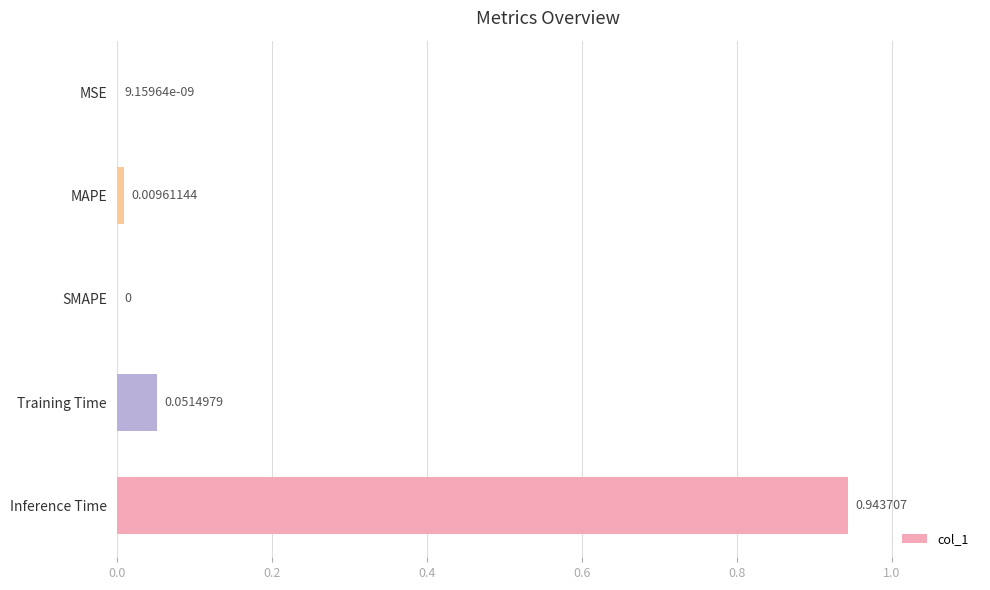

Which label corresponds to the largest value in the chart?

Inference Time